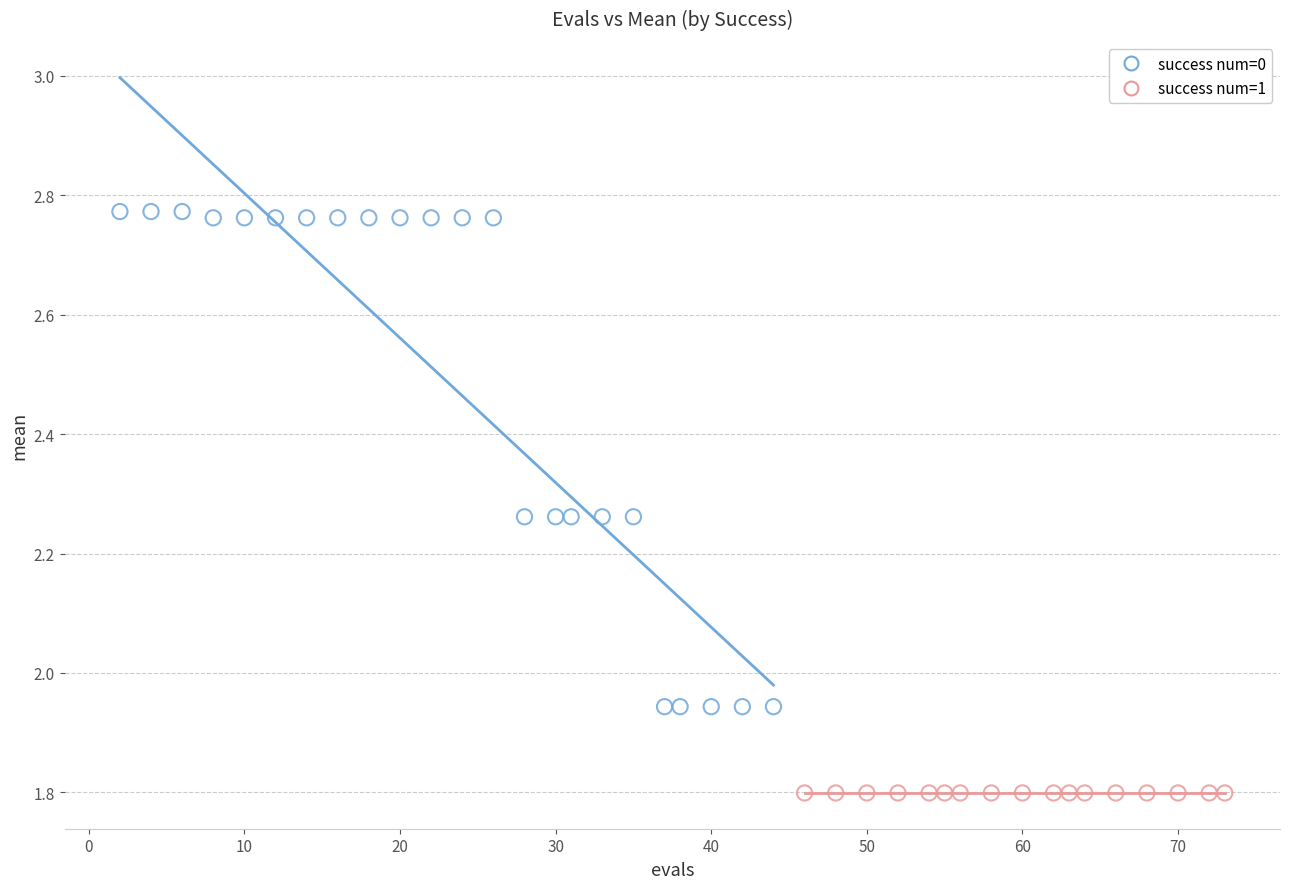

Which series reaches the maximum Y coordinate?

success num=0